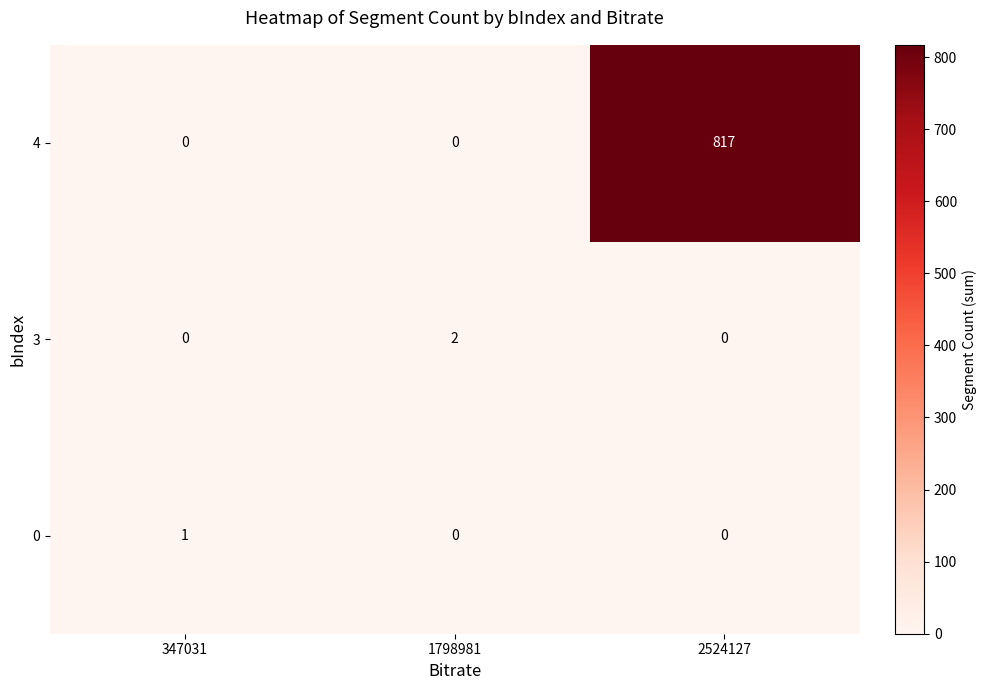

Count the 3 values in the range 0 to 2.

3